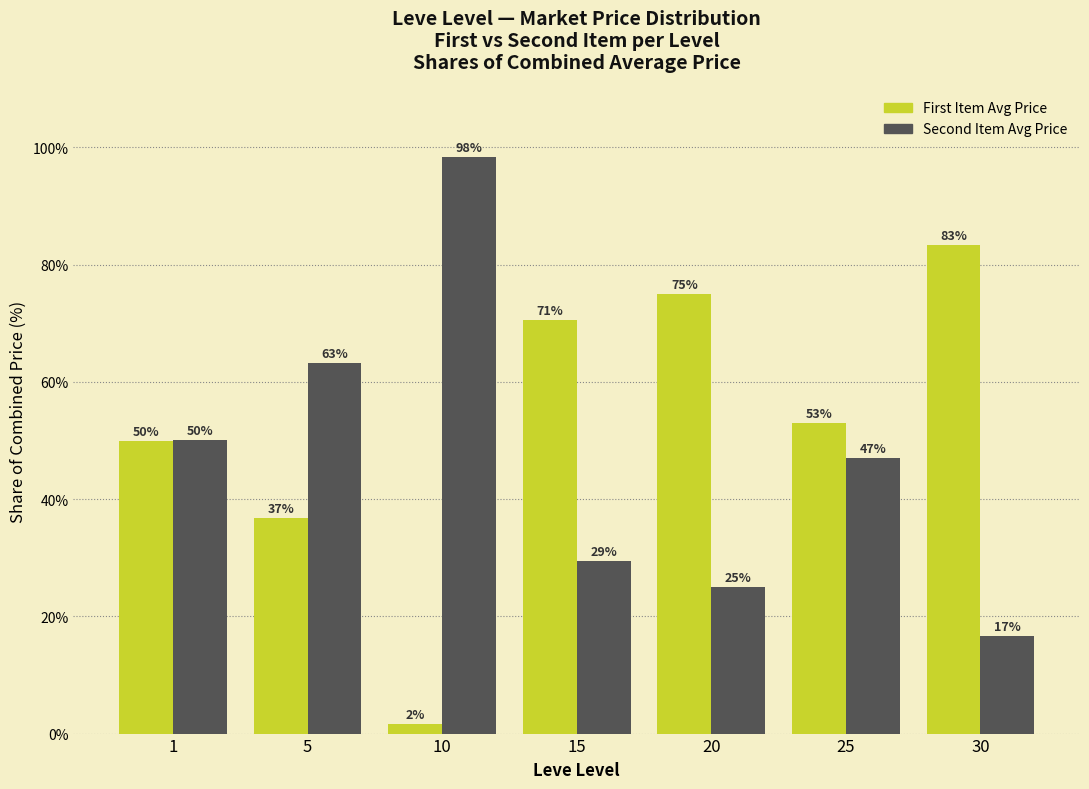

List the labels in order of Second Item Avg Price value, smallest first.

30, 20, 15, 25, 1, 5, 10